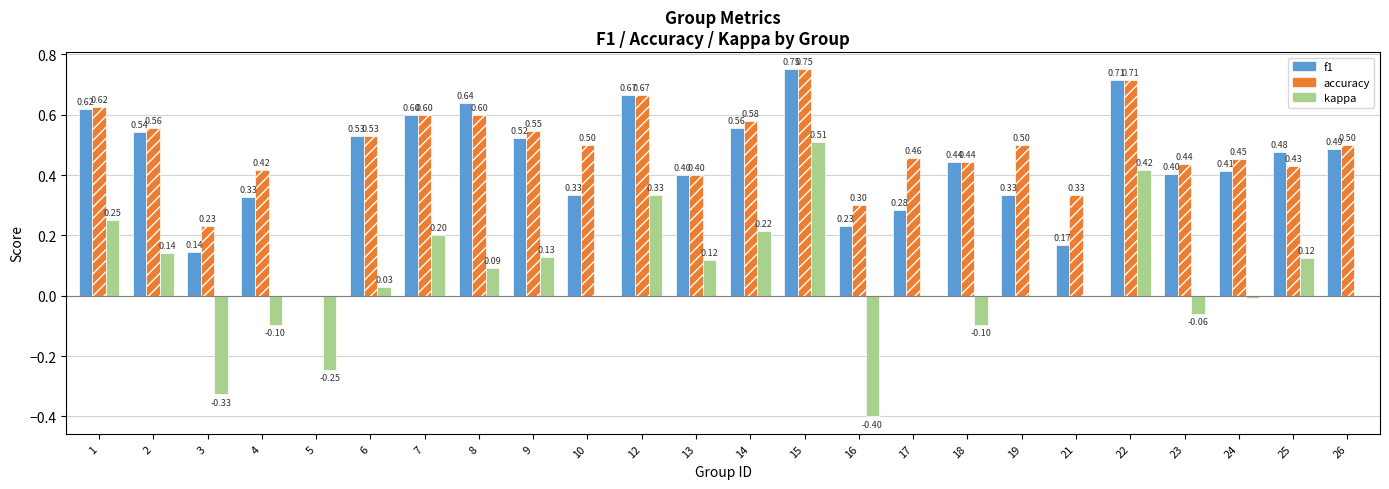

At which category is the sum across all series the highest?

15